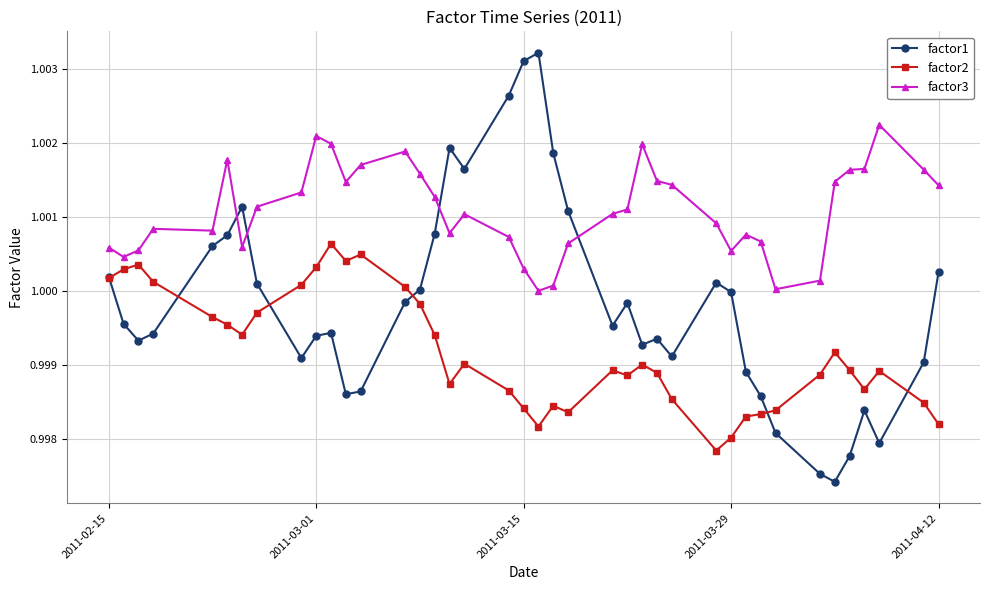

Is this an area chart (filled region under the line)?

No